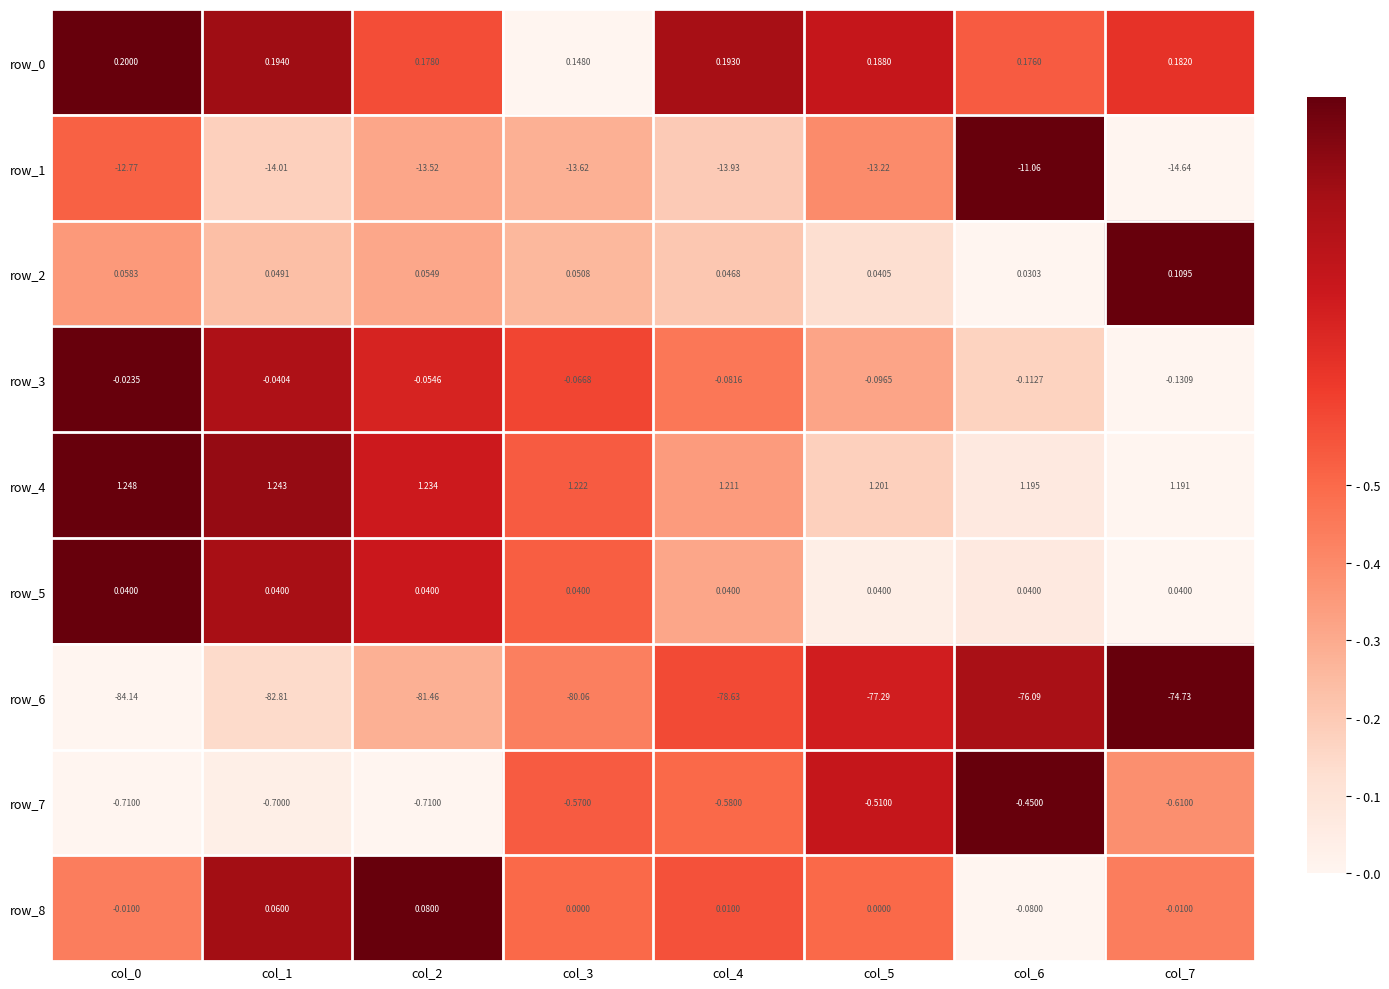

Is the value of row_8 at col_0 greater than the value of row_3 at col_4?

Yes